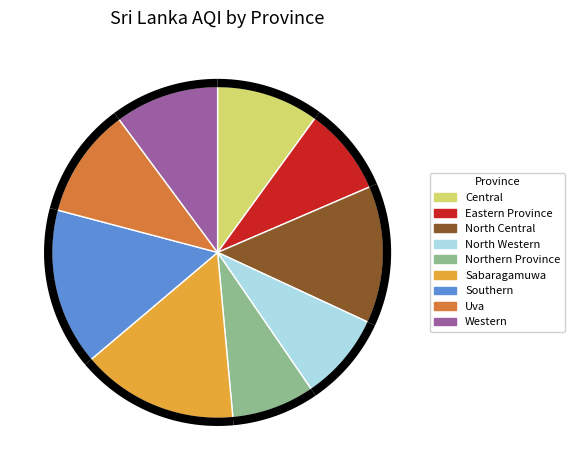

True or false: Uva accounts for 19% of the total.

False